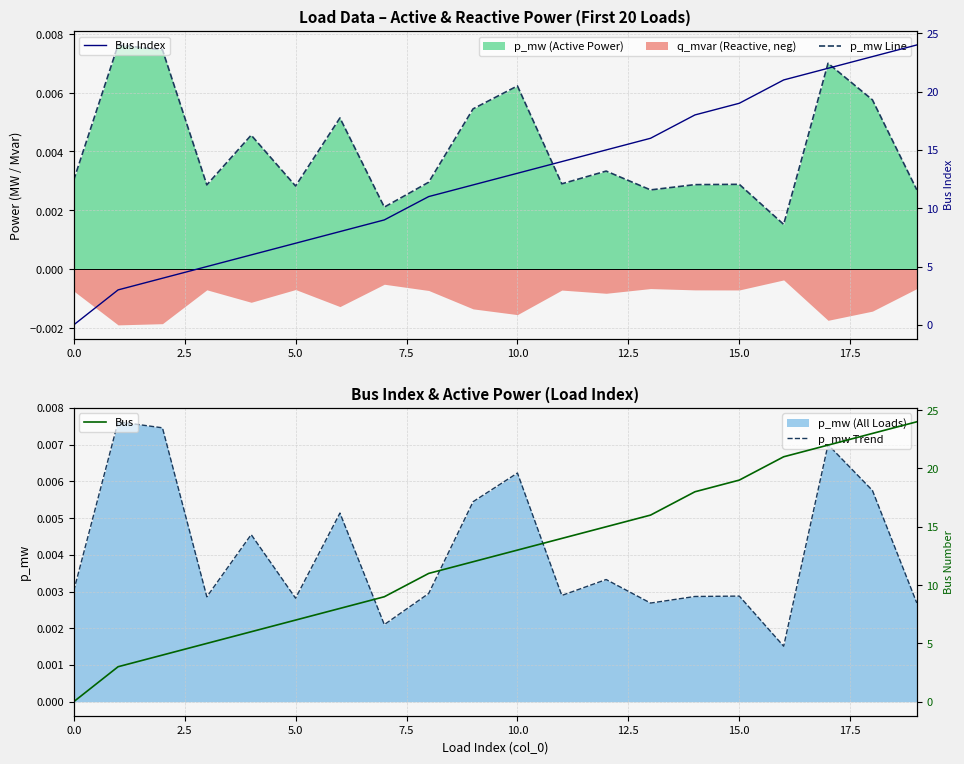

Which series has the largest range (max minus min)?

Bus Index